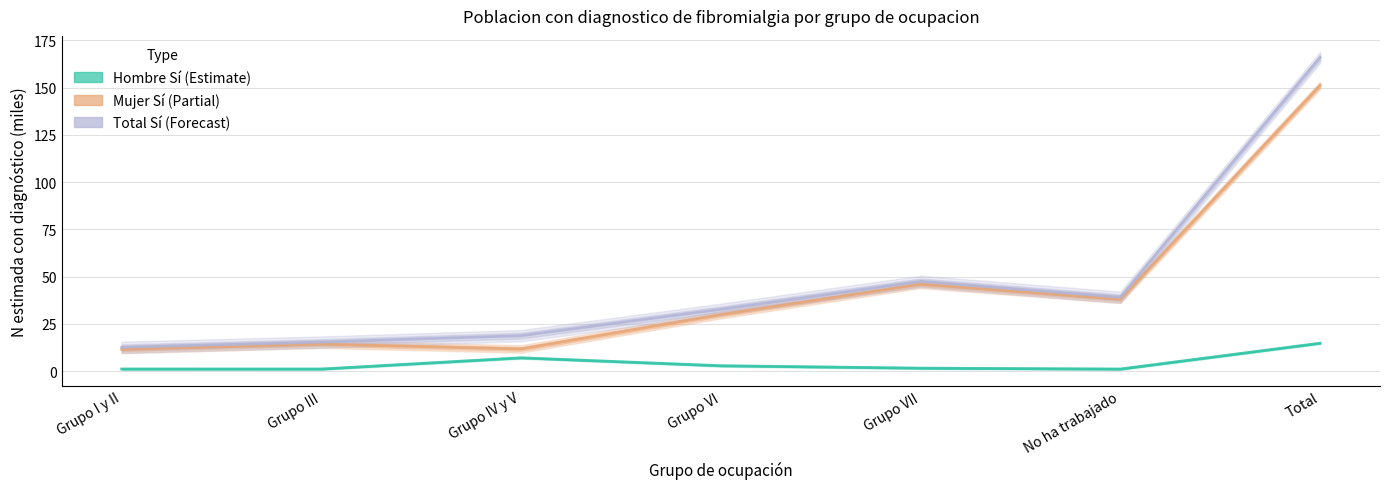

Where does the Mujer Sí (Partial) series first go above 29?

Grupo VI